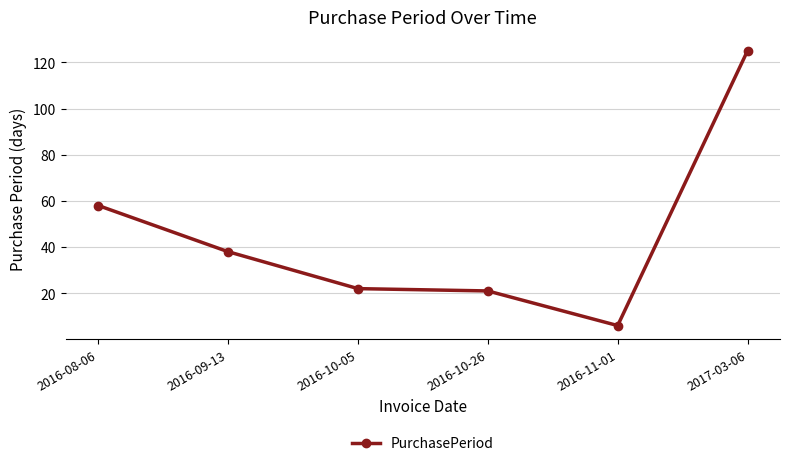

Reading left to right, list all the values displayed in this chart.

58	38	22	21	6	125